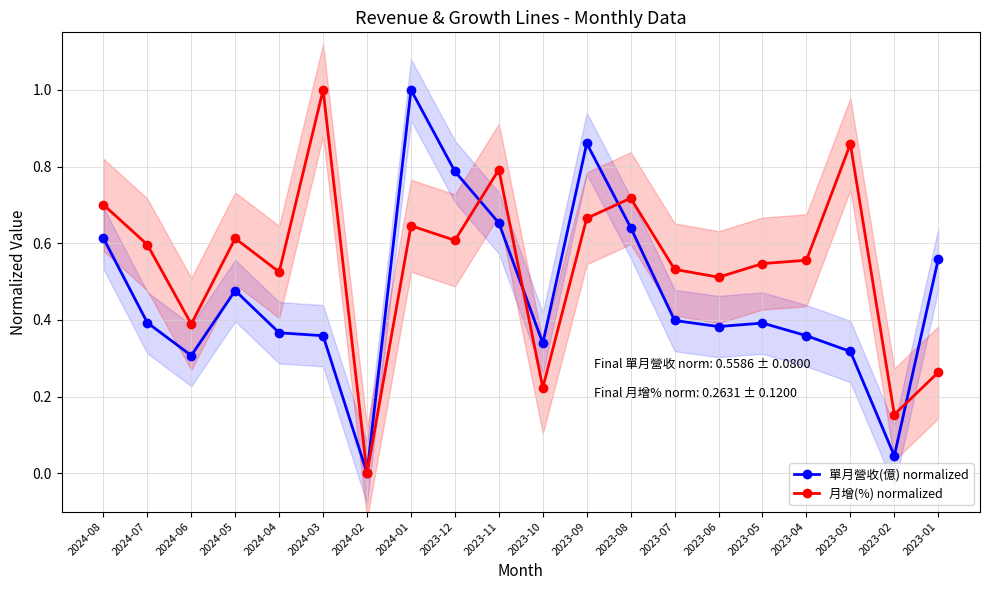

At which category does 單月營收(億) normalized reach its first local valley?

2024-06